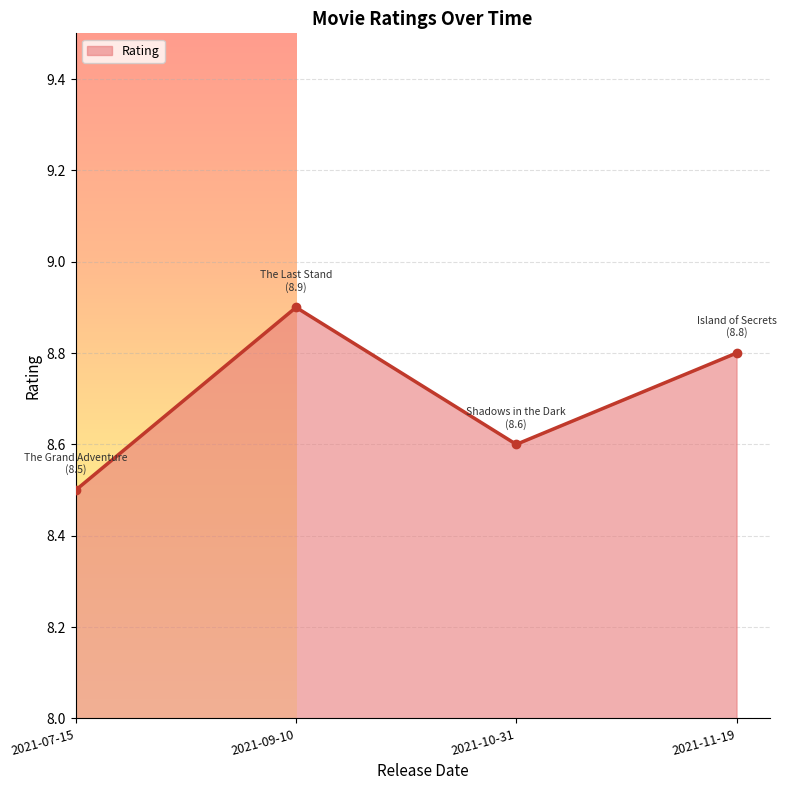

What value does the data have at 2021-07-15?

8.5